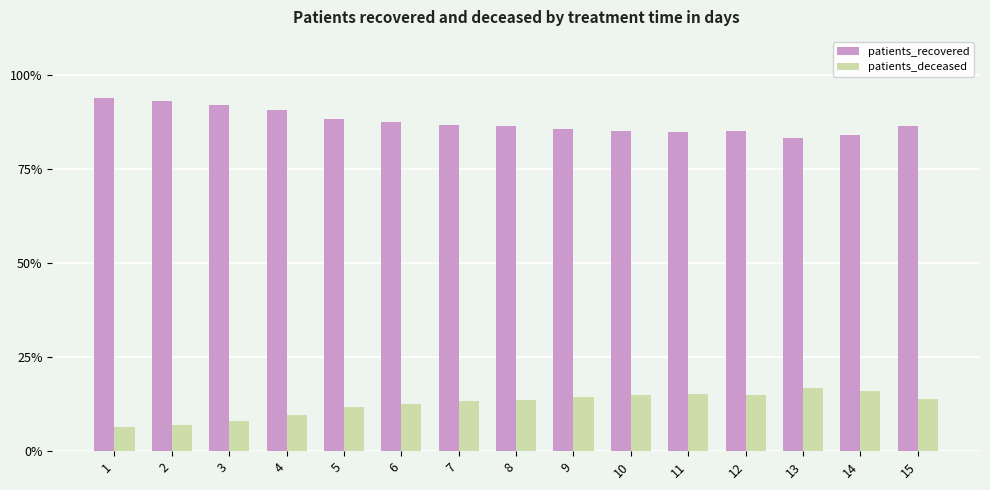

What is the spread (max minus min) of values at 2?

85.9